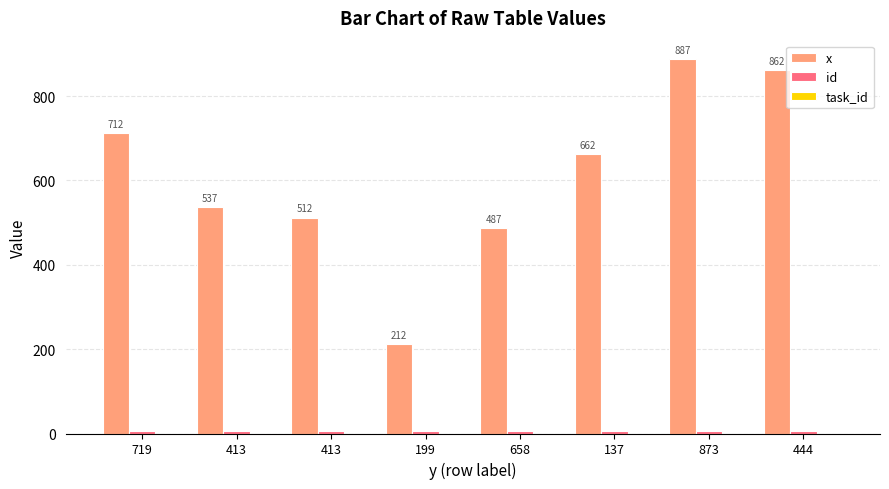

How many categories are shown in the chart?

8